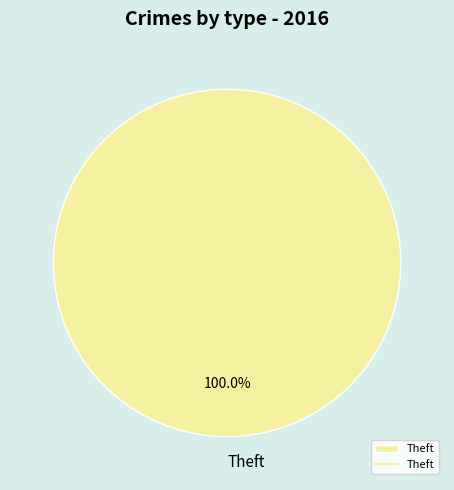

Rank the categories by value from lowest to highest.

Theft